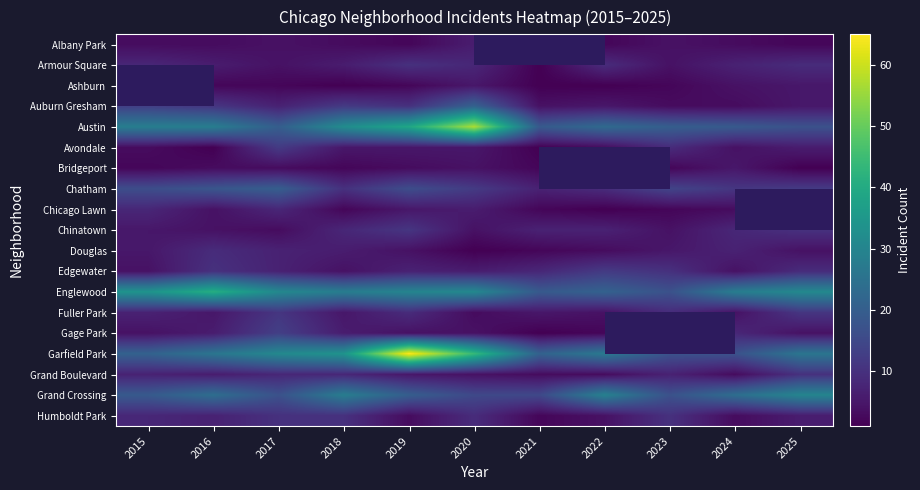

List the series in order of their peak value, highest first.

Ashburn, Garfield Park, Austin, Englewood, Grand Crossing, Auburn Gresham, Chatham, Gage Park, Avondale, Edgewater, Chinatown, Fuller Park, Armour Square, Grand Boulevard, Humboldt Park, Douglas, Chicago Lawn, Albany Park, Bridgeport